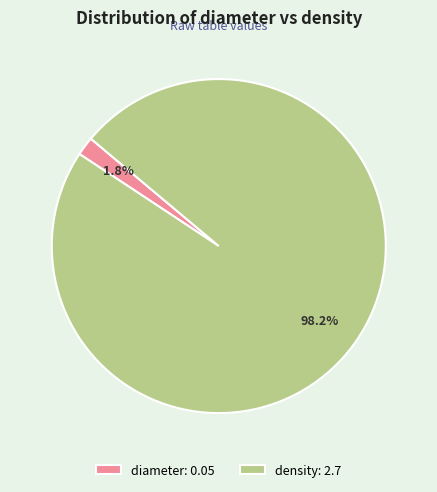

The density slice represents 98% of the pie. True or false?

True